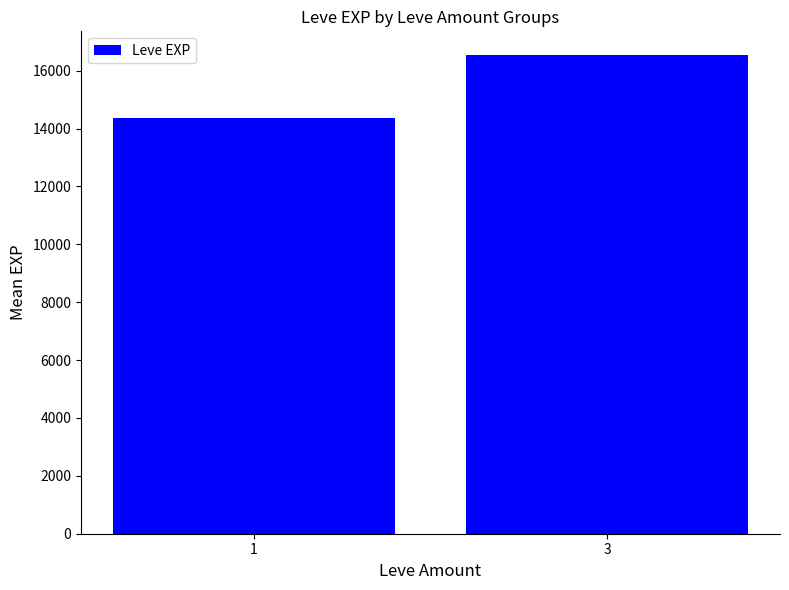

Rank the categories by value from lowest to highest.

1, 3